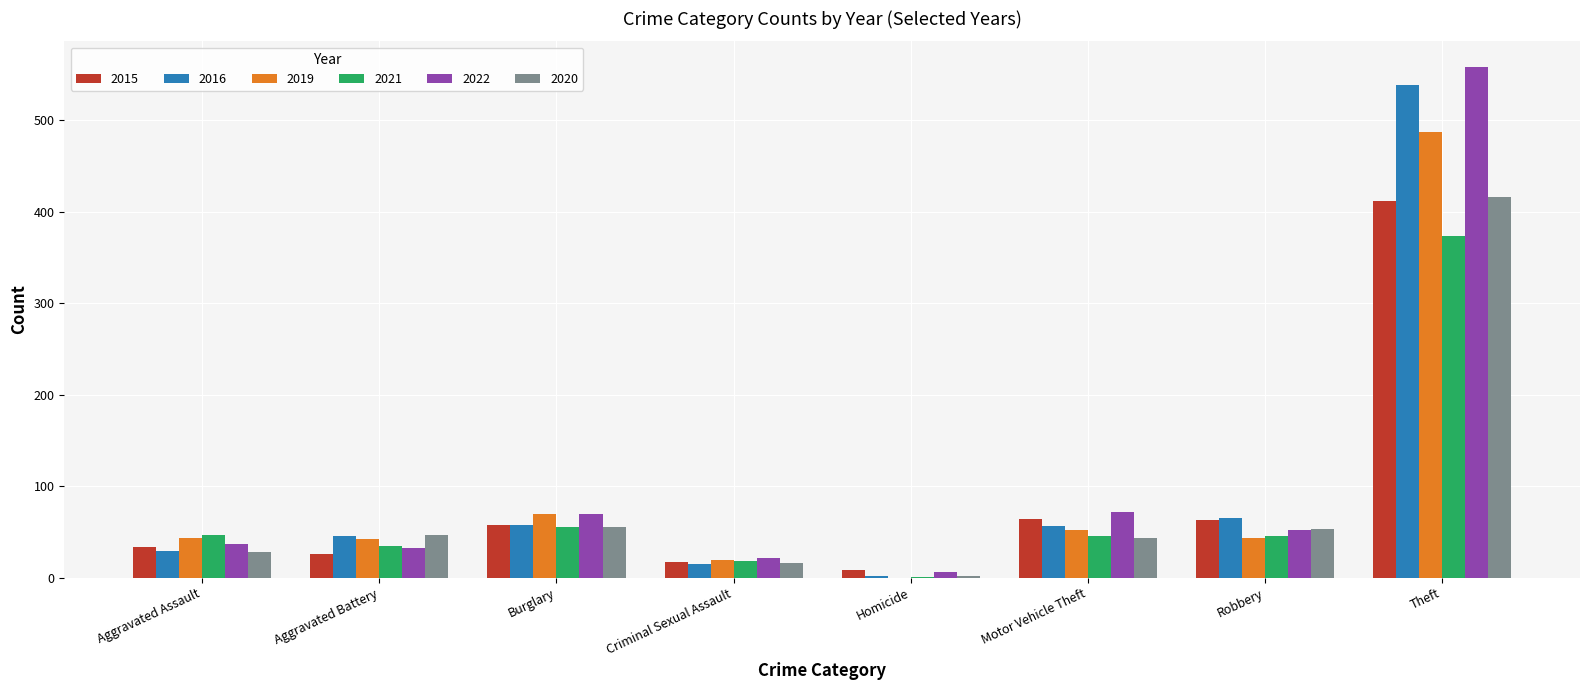

At which category is the sum across all series the highest?

Theft